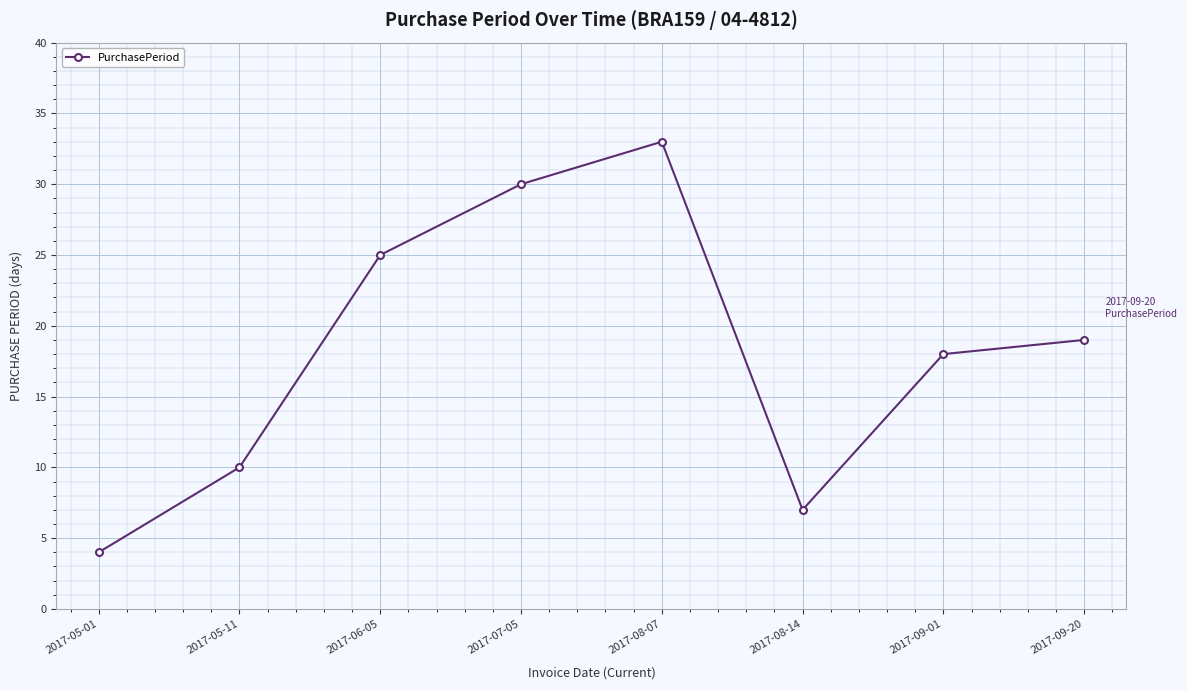

Rank the categories by value from lowest to highest.

2017-05-01, 2017-08-14, 2017-05-11, 2017-09-01, 2017-09-20, 2017-06-05, 2017-07-05, 2017-08-07